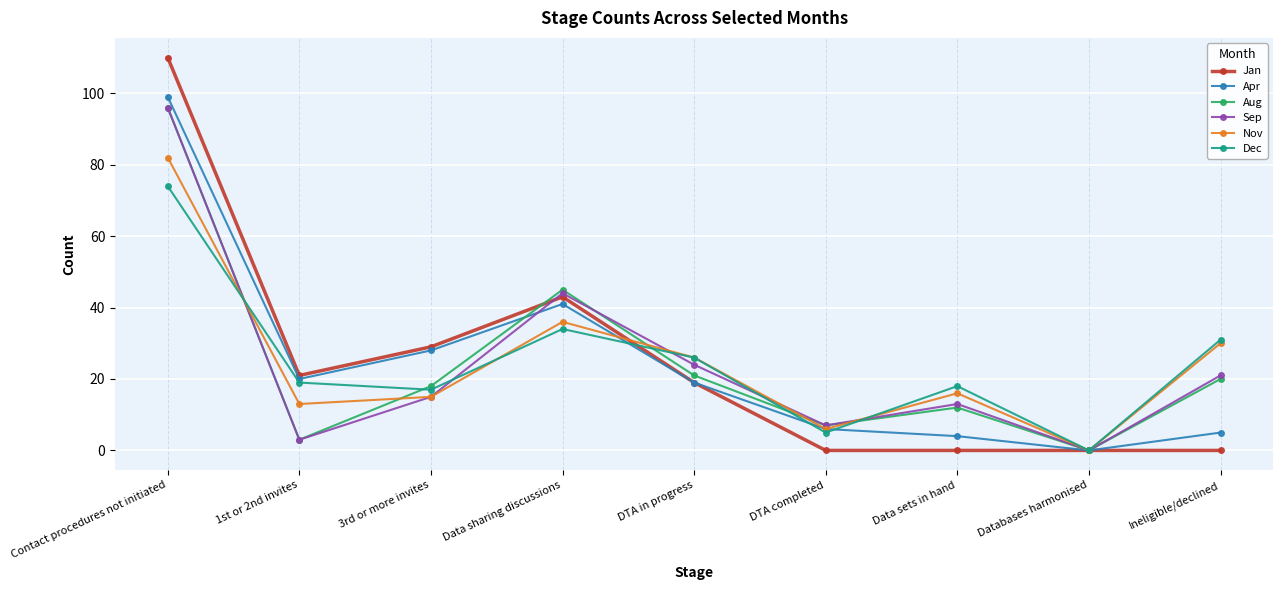

True or false: Sep has a value of 21 at Ineligible/declined.

True